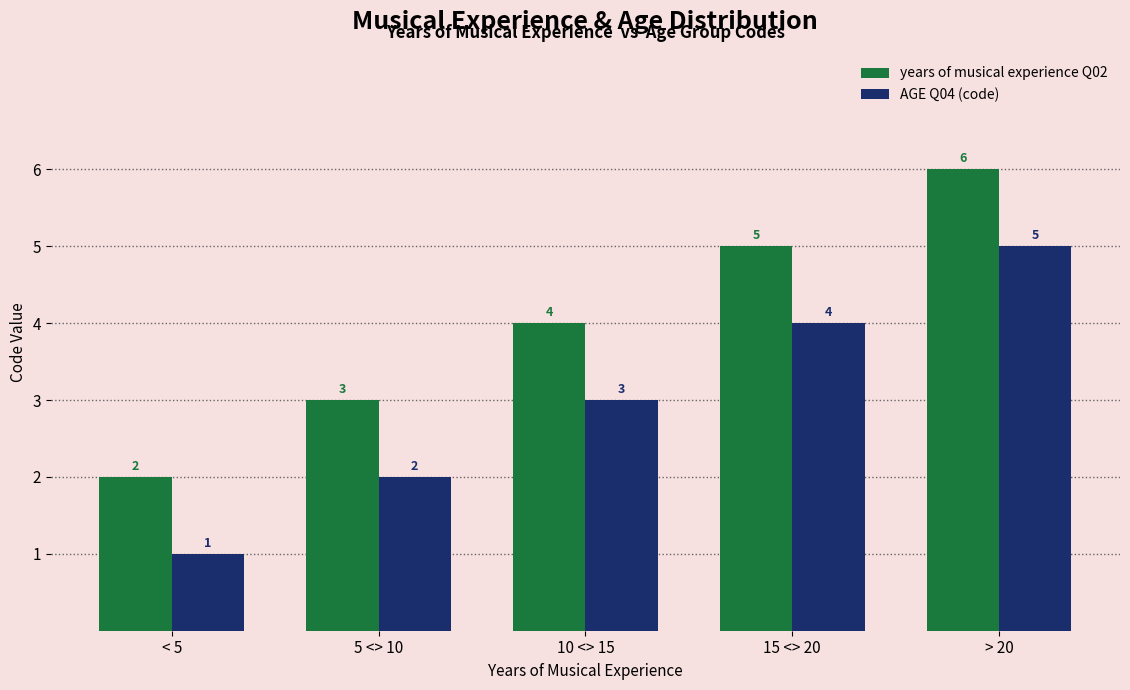

The value of AGE Q04 (code) at 15 <> 20 is 2. True or false?

False